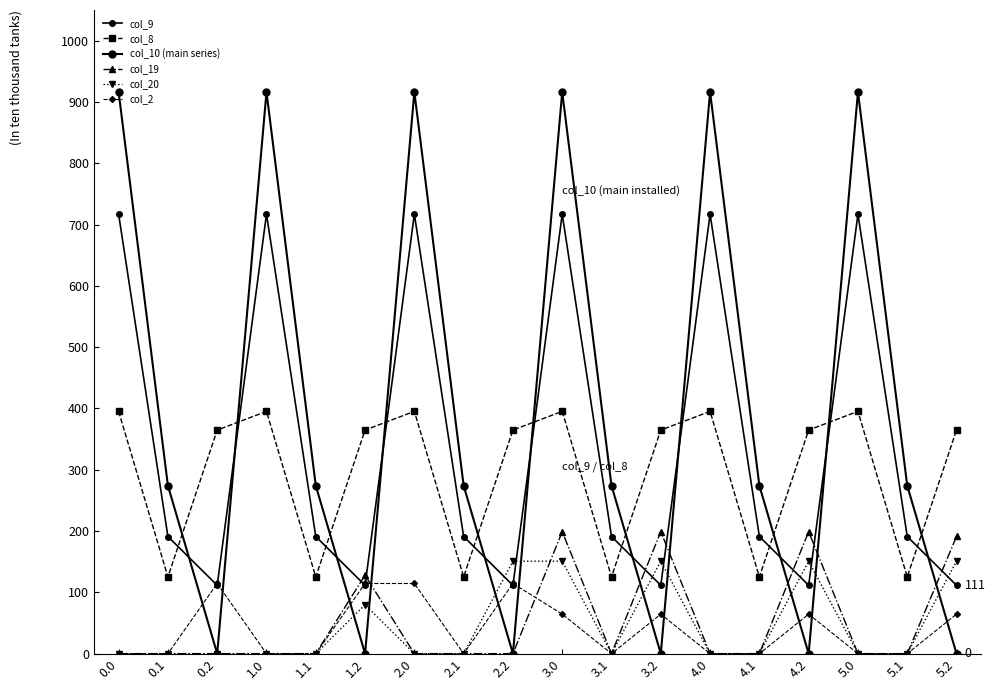

At which category is the sum across all series the highest?

3.0